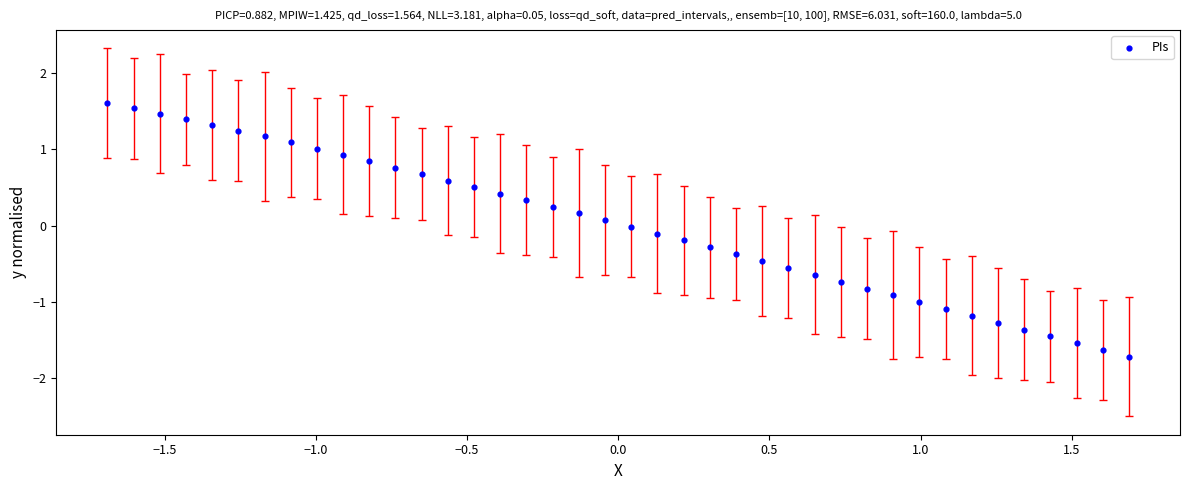

What is the range of X values (max minus min)?

3.4